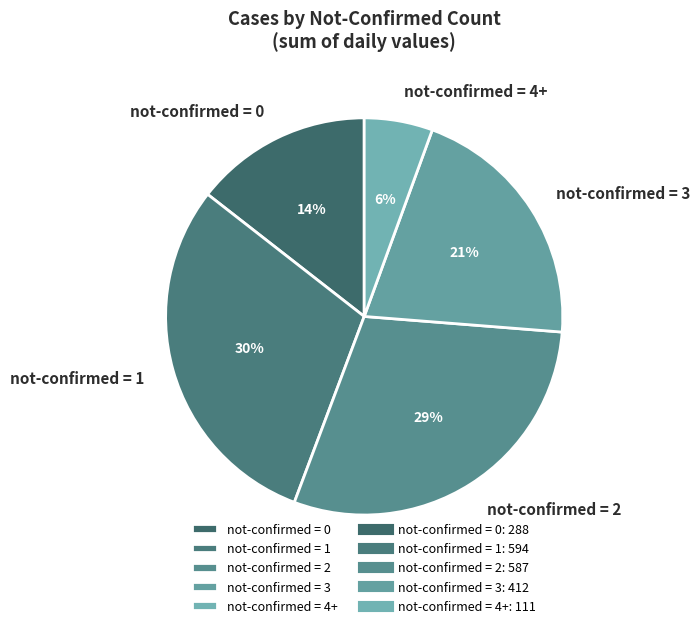

To the nearest percent, what is the average slice percentage?

20%